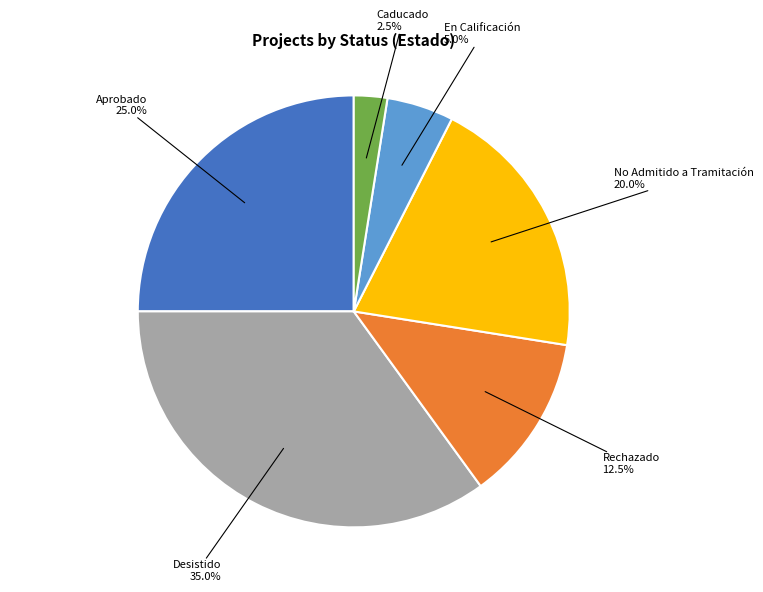

Is there a majority slice in this chart?

No